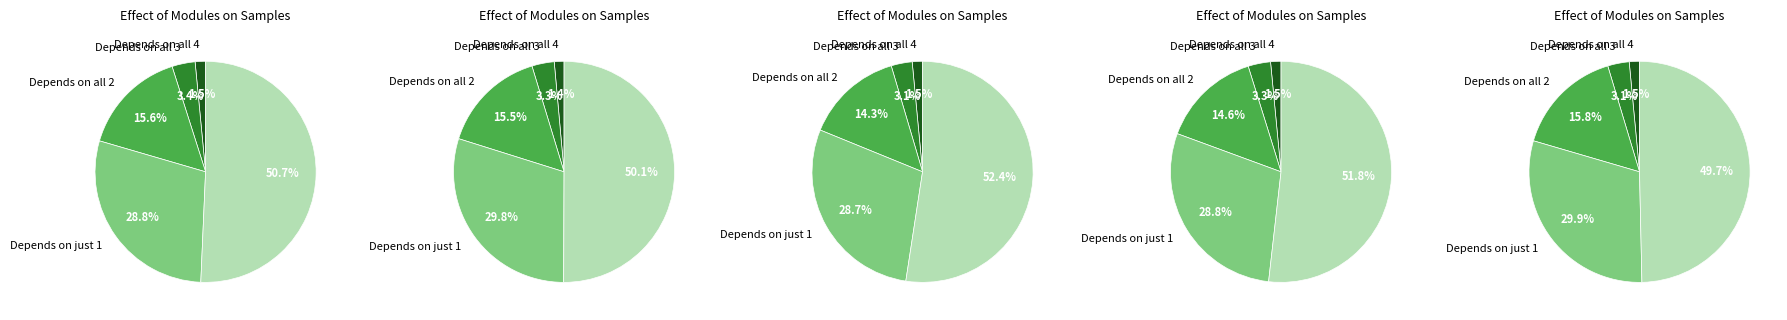

Is it true that 08/03 is 12% of the pie?

False